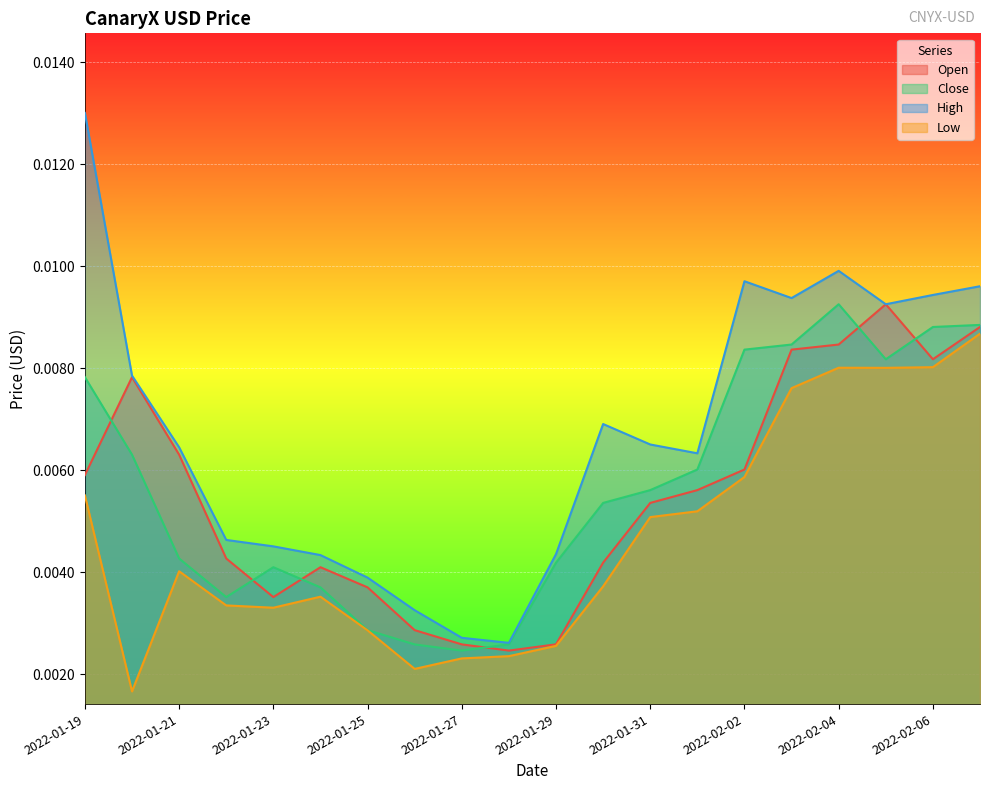

How many interior local peaks does the Open series have?

3